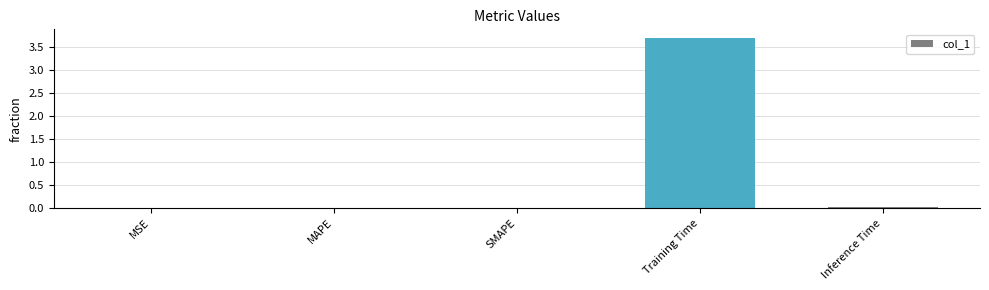

Which has a higher value, Training Time or Inference Time?

Training Time